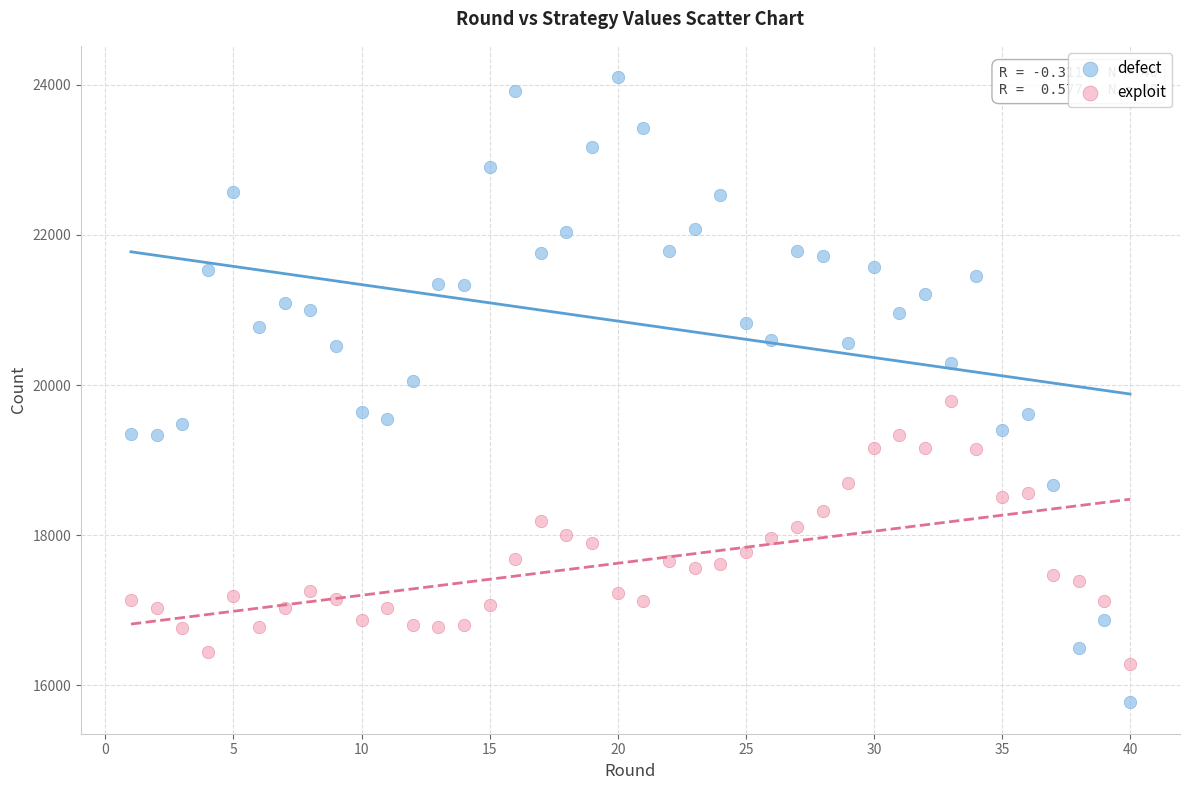

Which series contains the highest Y value?

defect